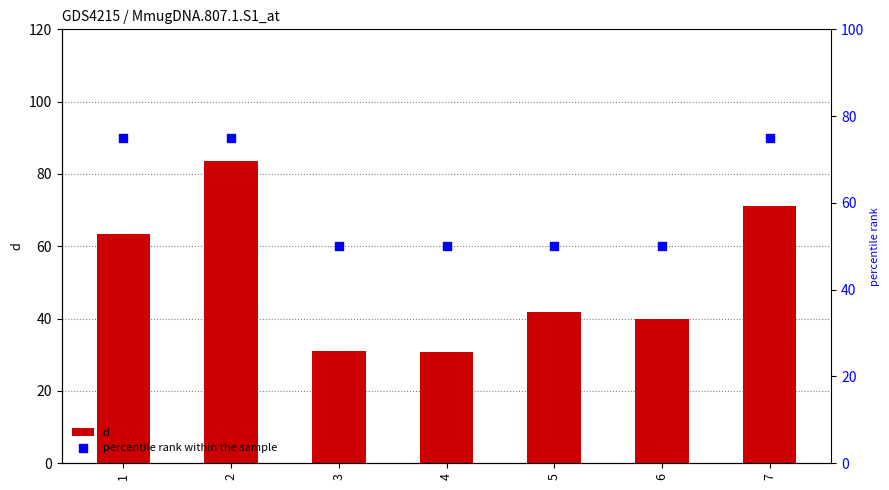

At how many categories does at least one series exceed 54?

3